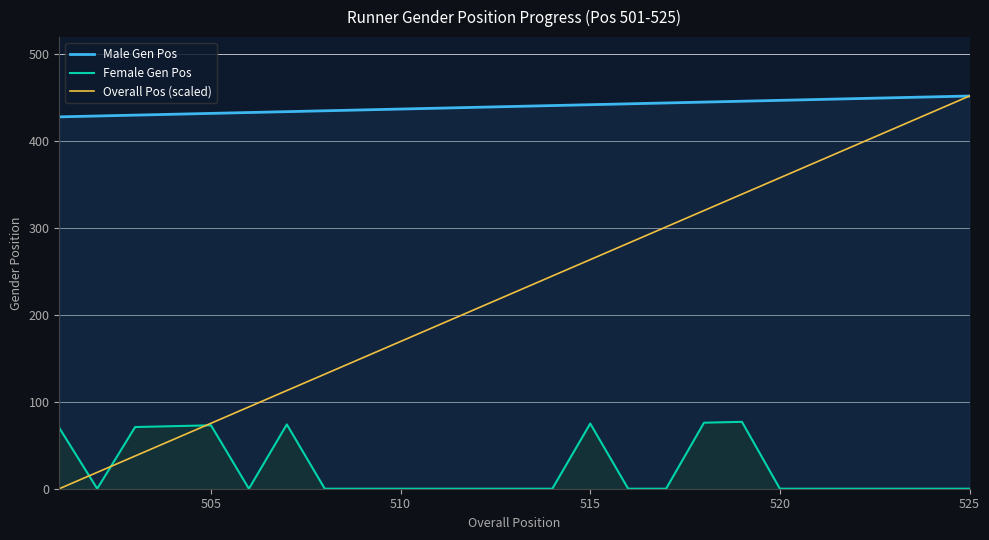

True or false: Male Gen Pos has a value of 631.9 at 505.

False